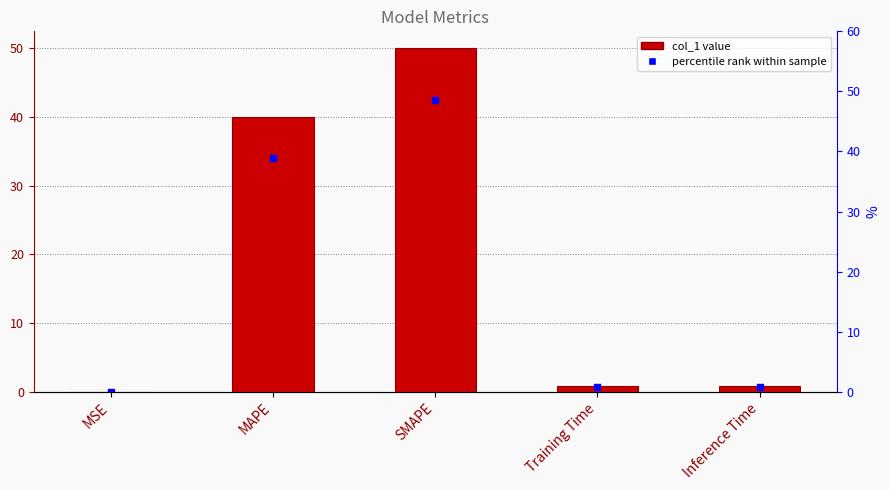

What is the label of the 4th bar from the left?

Training Time